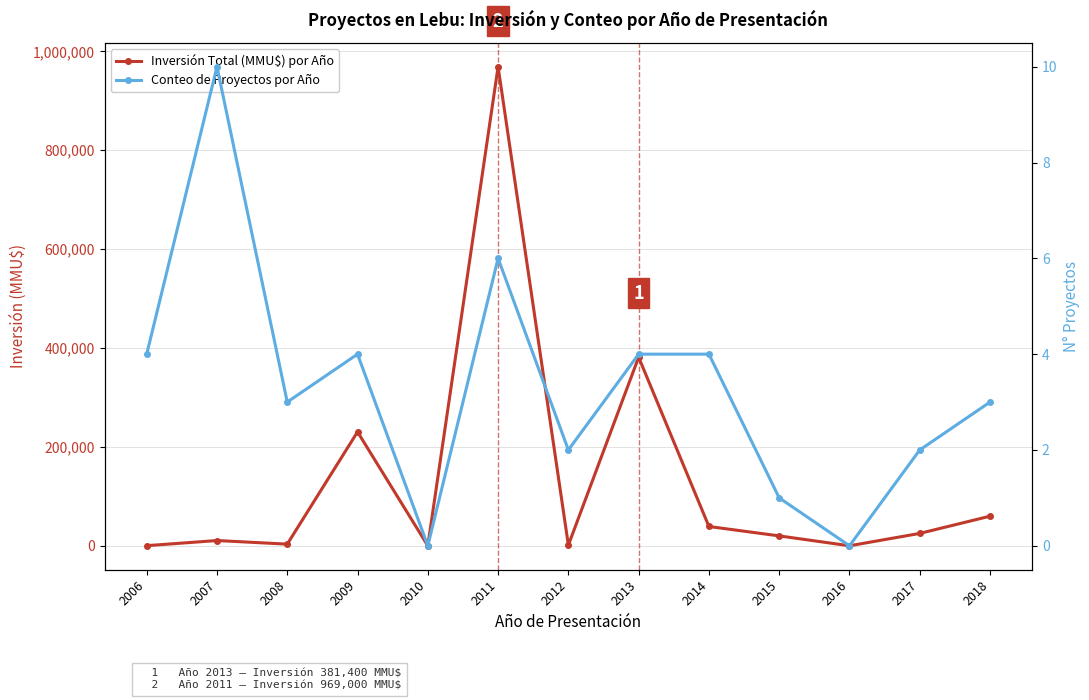

Reading left to right, what are all the values shown in this chart?

Inversión Total (MMU$) por Año: 200	10624	3300	230399	0	969000	1355	381400	39000	20000	0	25000	59903
Conteo de Proyectos por Año: 4	10	3	4	0	6	2	4	4	1	0	2	3